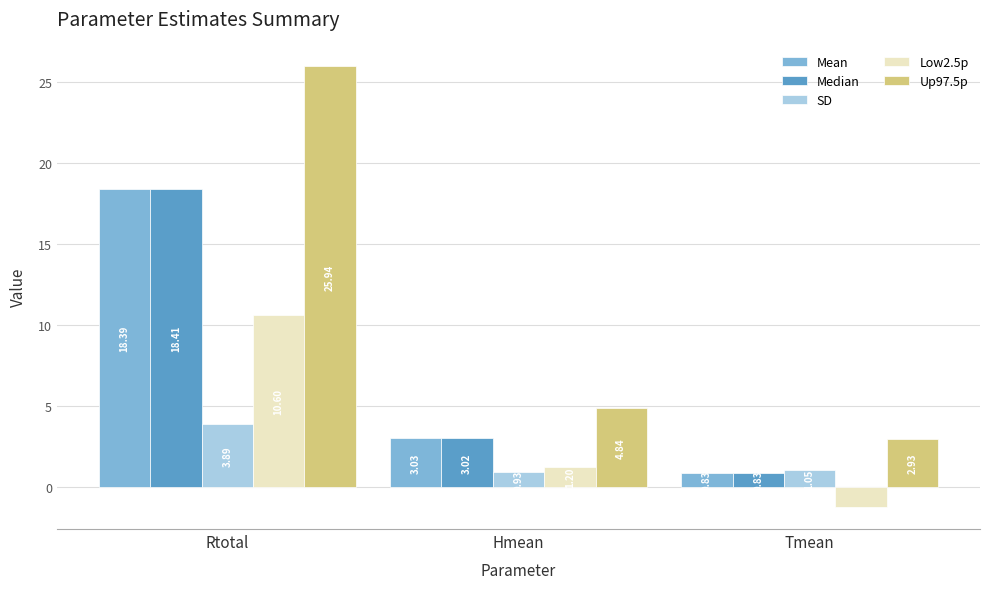

At which label does Up97.5p first exceed 4?

Rtotal